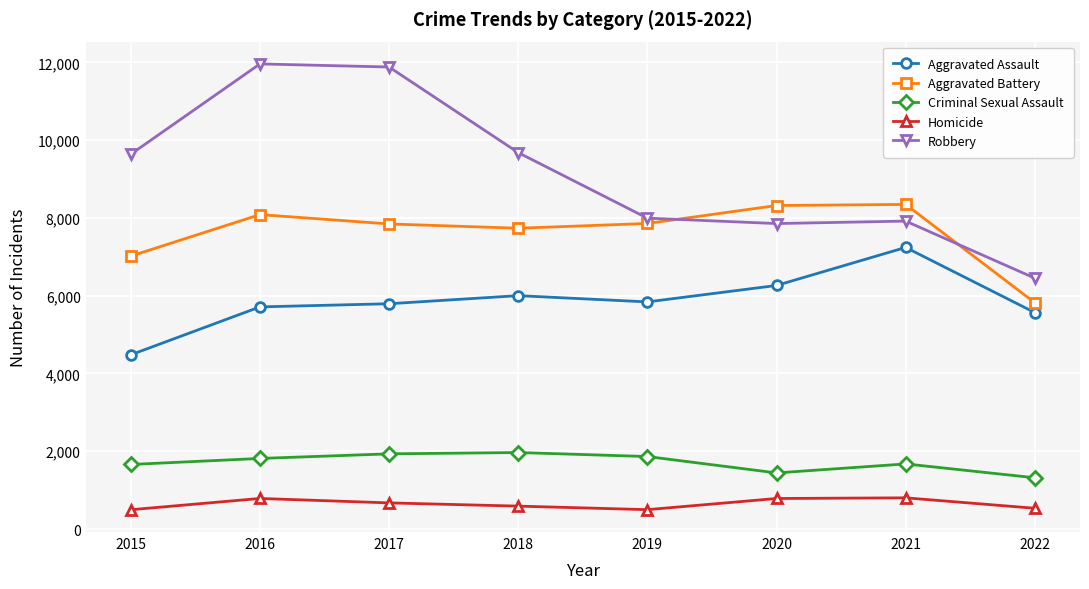

What is the difference between the maximum and minimum values in the Criminal Sexual Assault series?

649